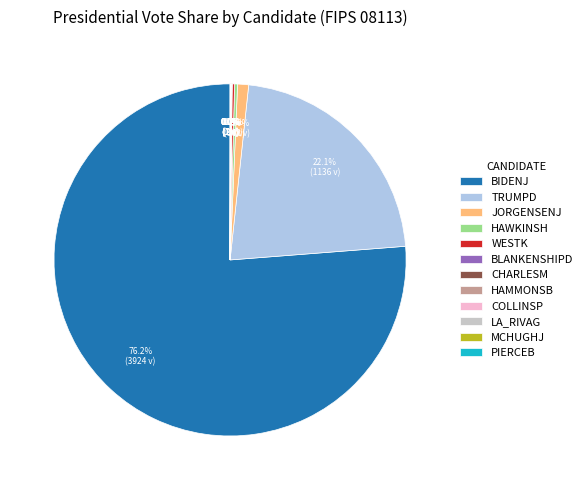

Which slice is the largest?

BIDENJ